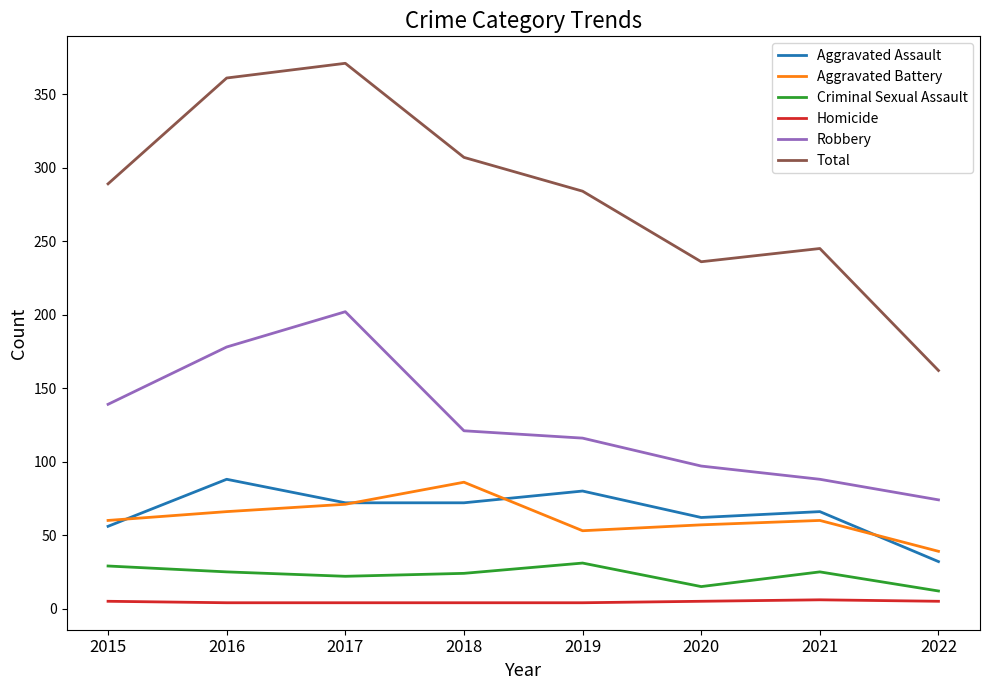

What is the lowest value of the Aggravated Battery series?

39